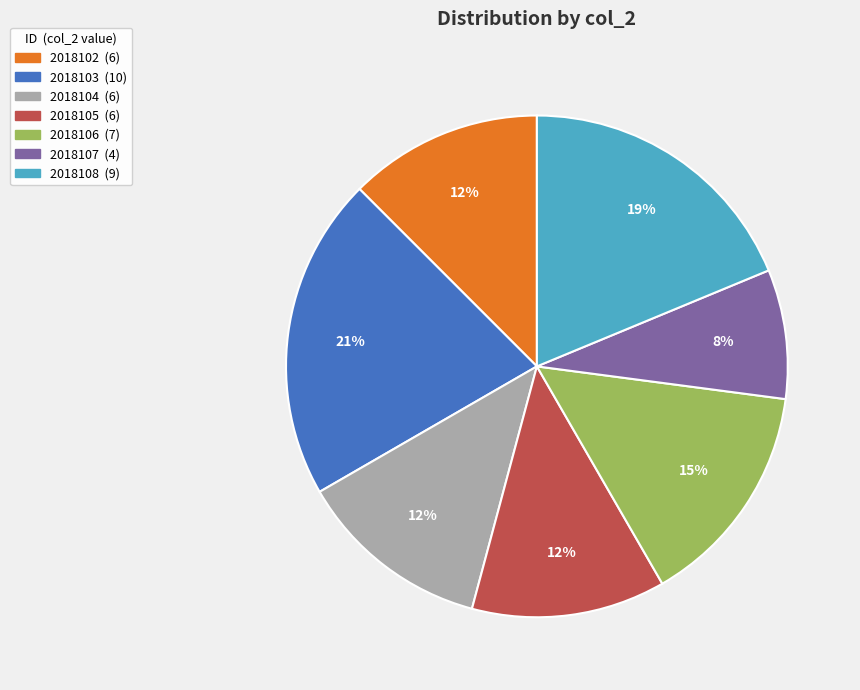

Between 2018104 and 2018106, which is larger?

2018106